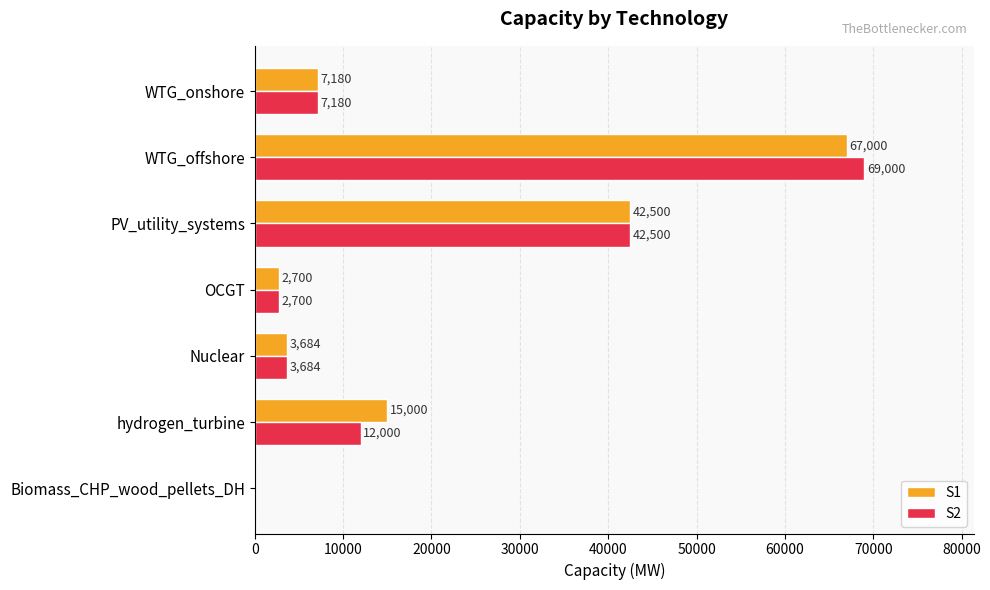

Count the number of categories in the chart.

7